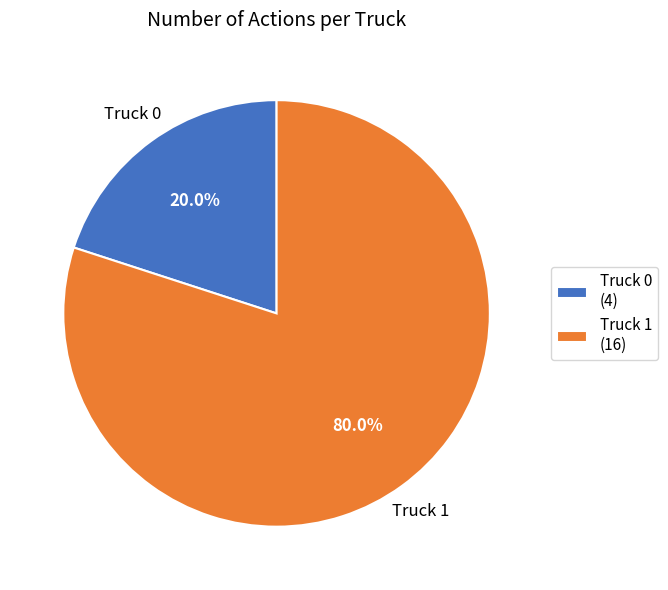

Does Truck 1 represent more than half of the total?

Yes